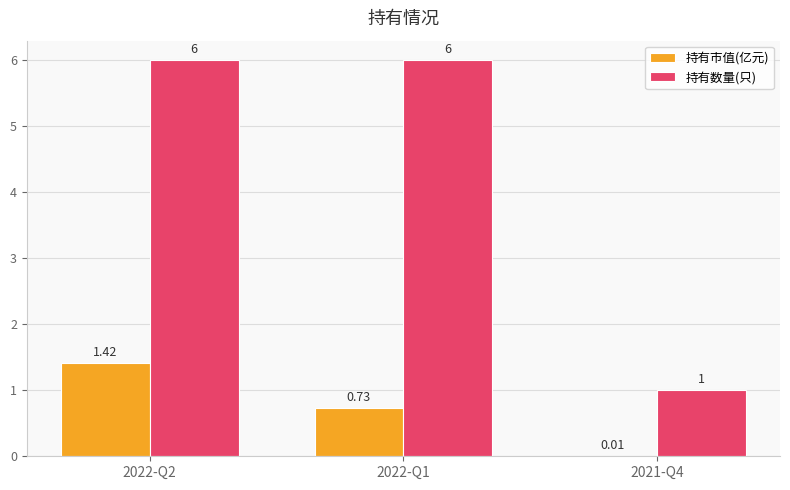

At which category is the sum across all series the highest?

2022-Q2